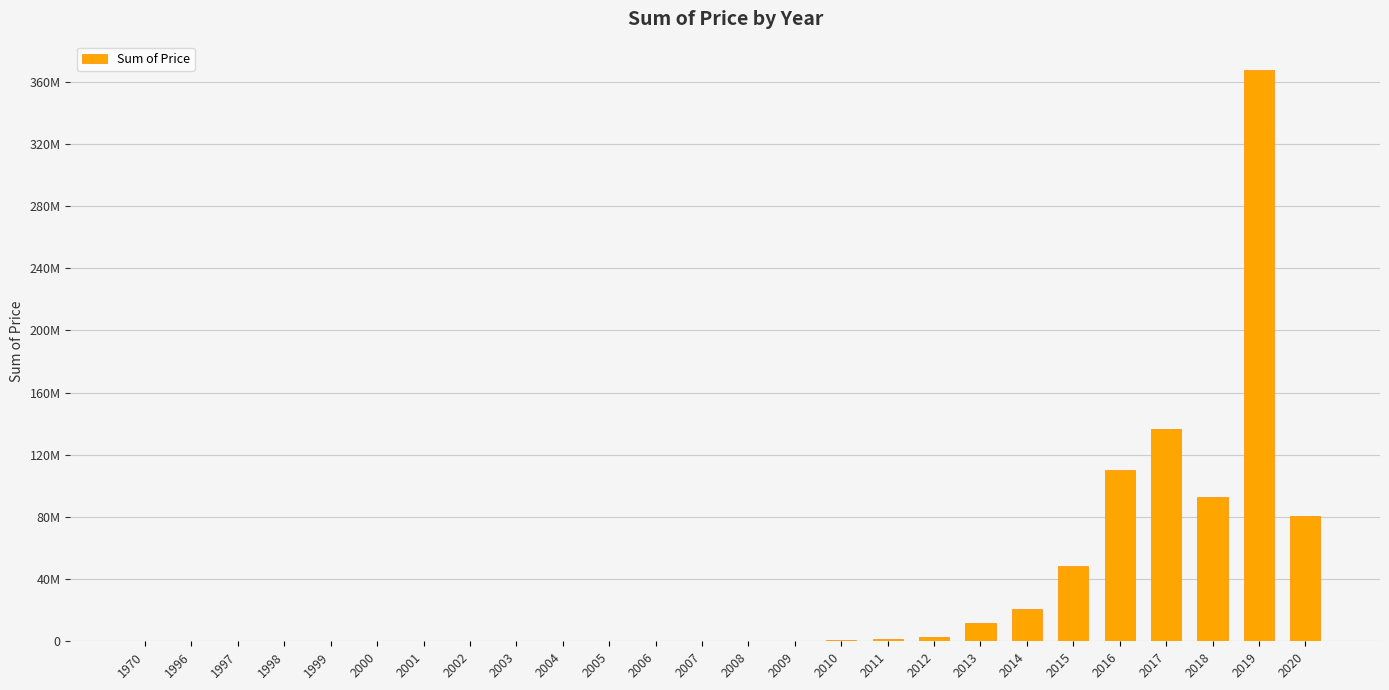

What is the difference between the maximum and minimum values?

367437863